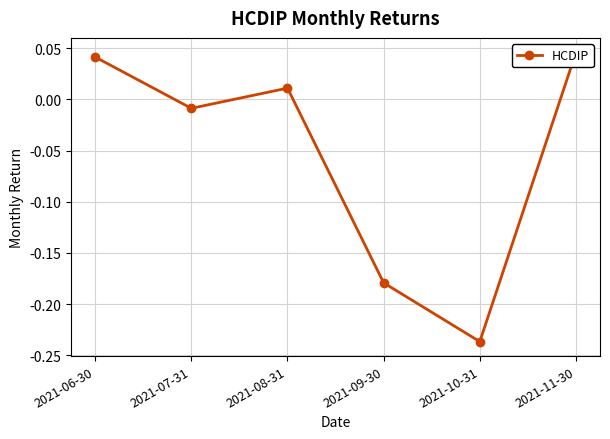

What is the smallest value displayed?

-0.2